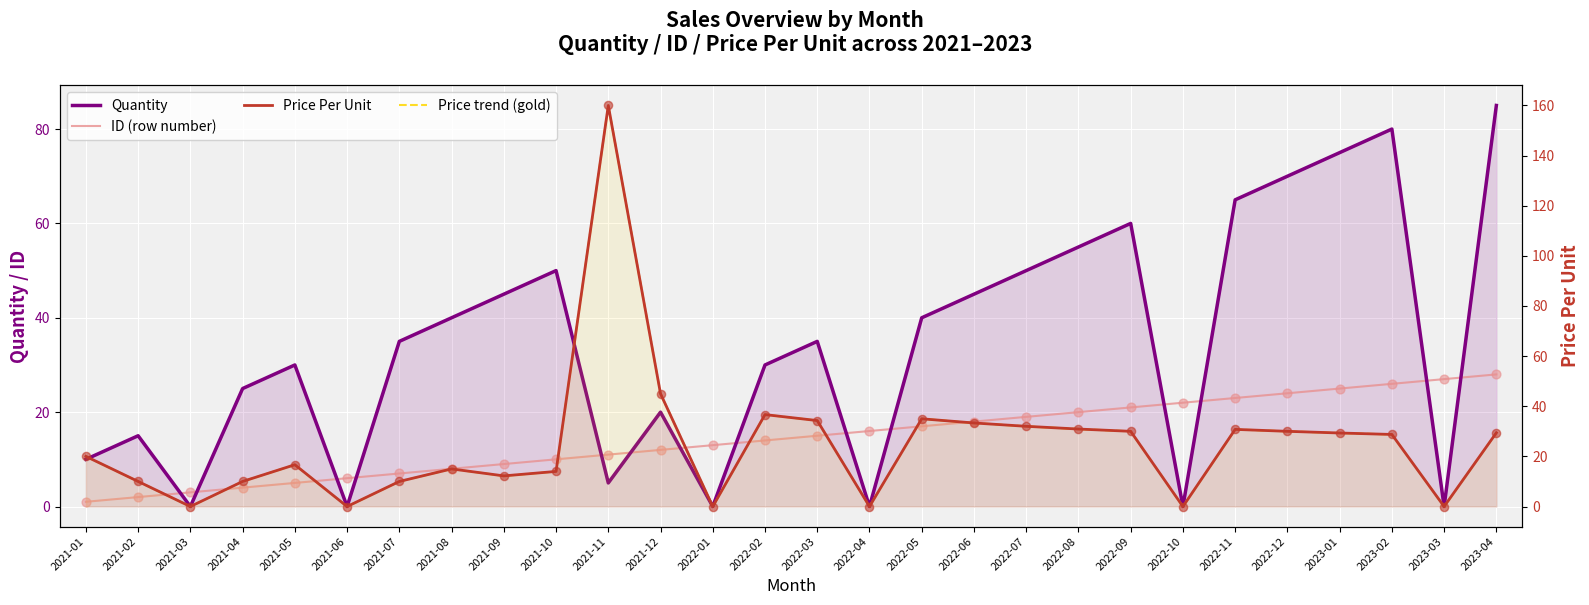

Which series has the largest total across all categories?

Quantity